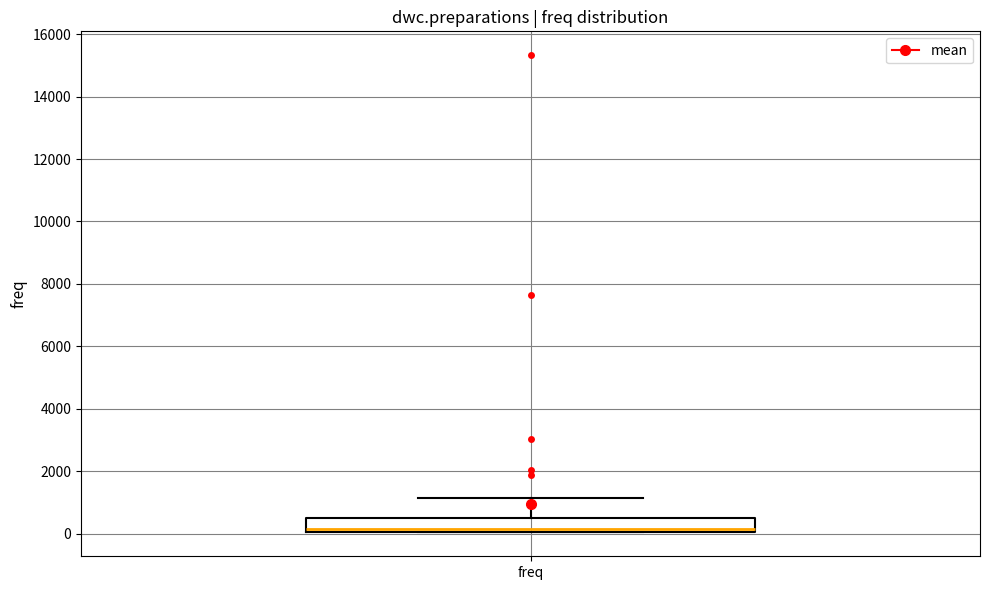

Read this box plot against the y-axis: the position of the median line, the range covered by the box, and the ends of both whiskers. The values are not printed on the chart, so give them approximately, as read against the axis.

median 200, box 0 to 600, whiskers 0 to 1200